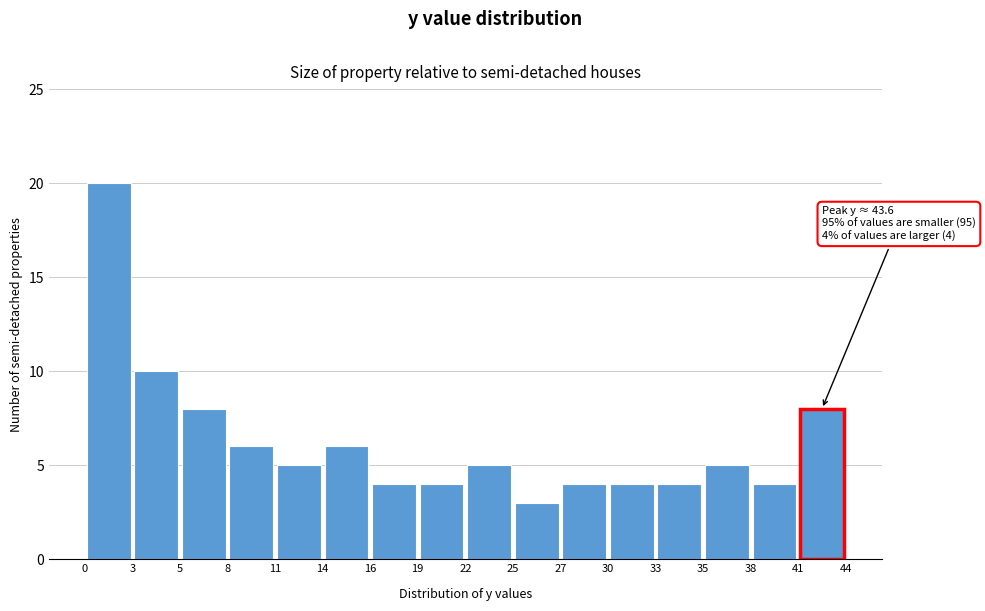

Over which range of the x-axis is the bar tallest?

0 to 3